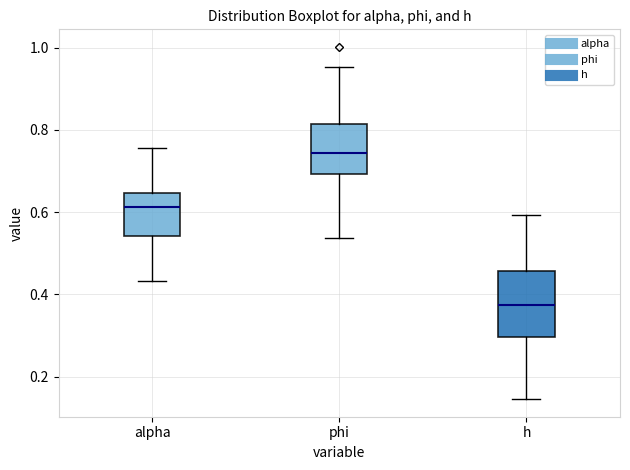

Which box's median line is the lowest?

h